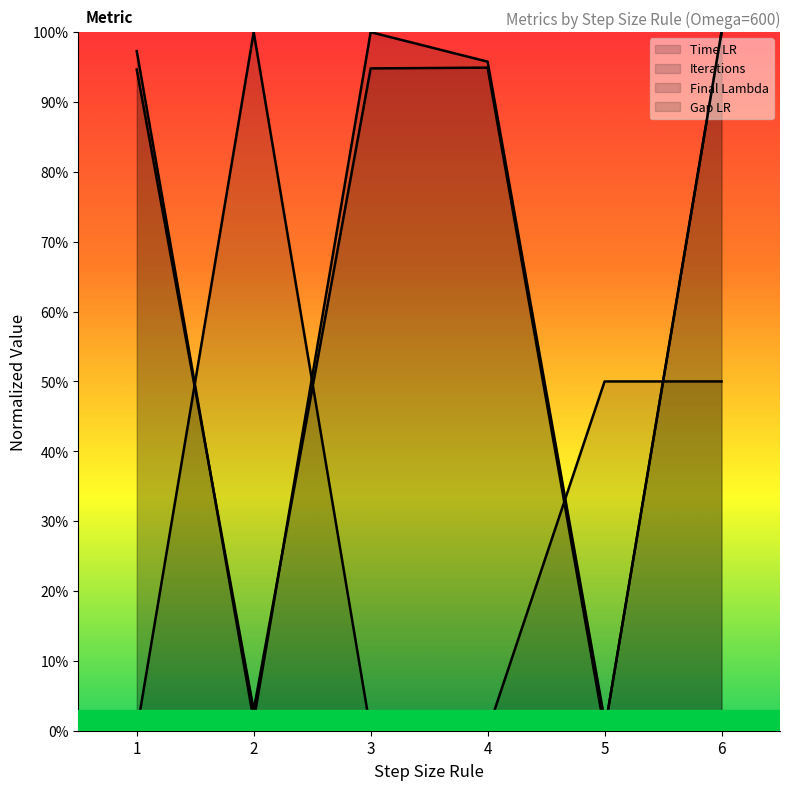

Which has a higher value, 1 or 6?

6